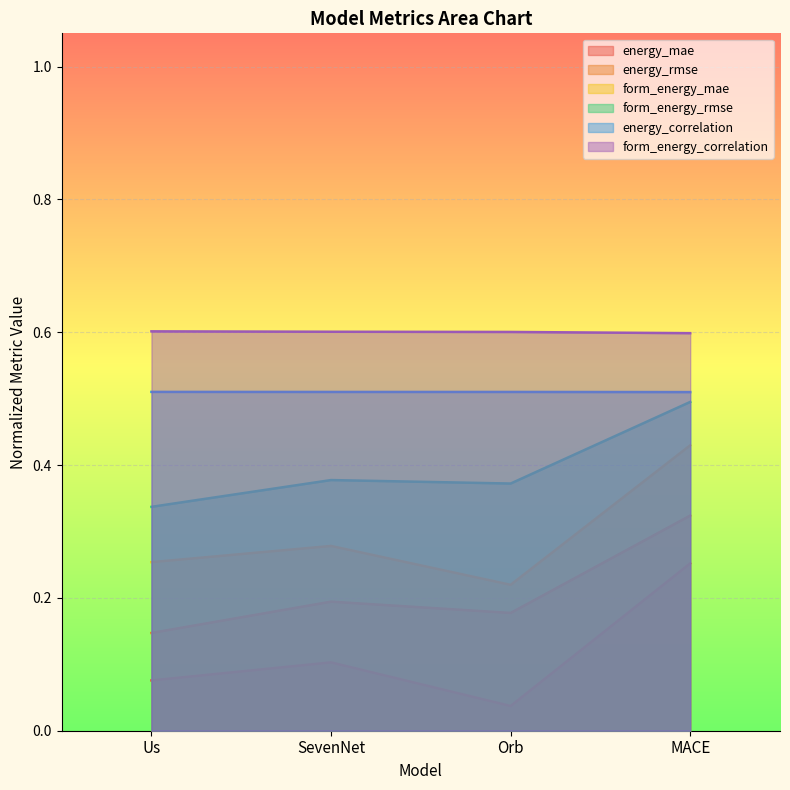

Rank the series by their average value, from lowest to highest.

energy_mae, energy_rmse, form_energy_mae, form_energy_rmse, energy_correlation, form_energy_correlation